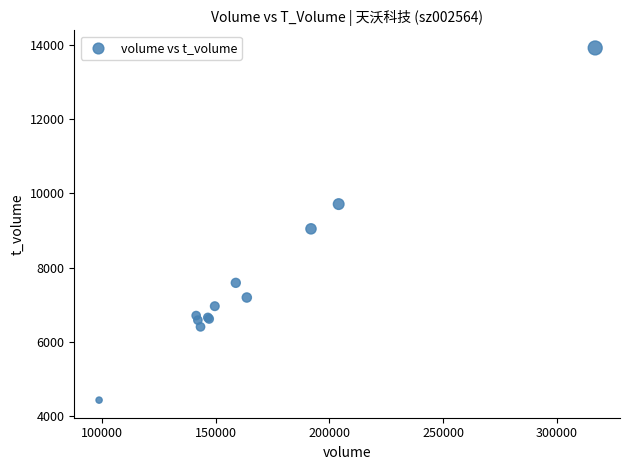

What Y value in the scatter plot is closest to 9174?

9044